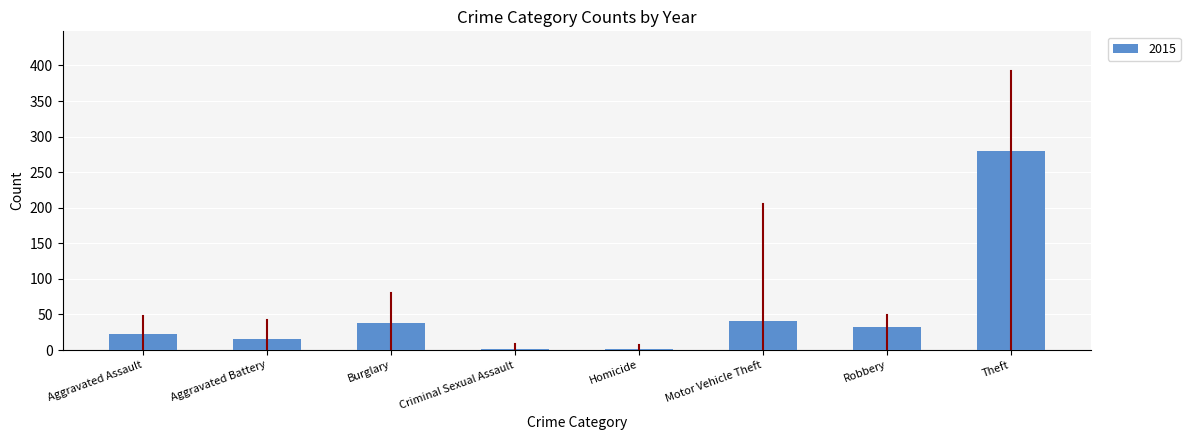

Reading right to left, transcribe all the data shown in this chart.

280	32	41	2	2	38	15	23